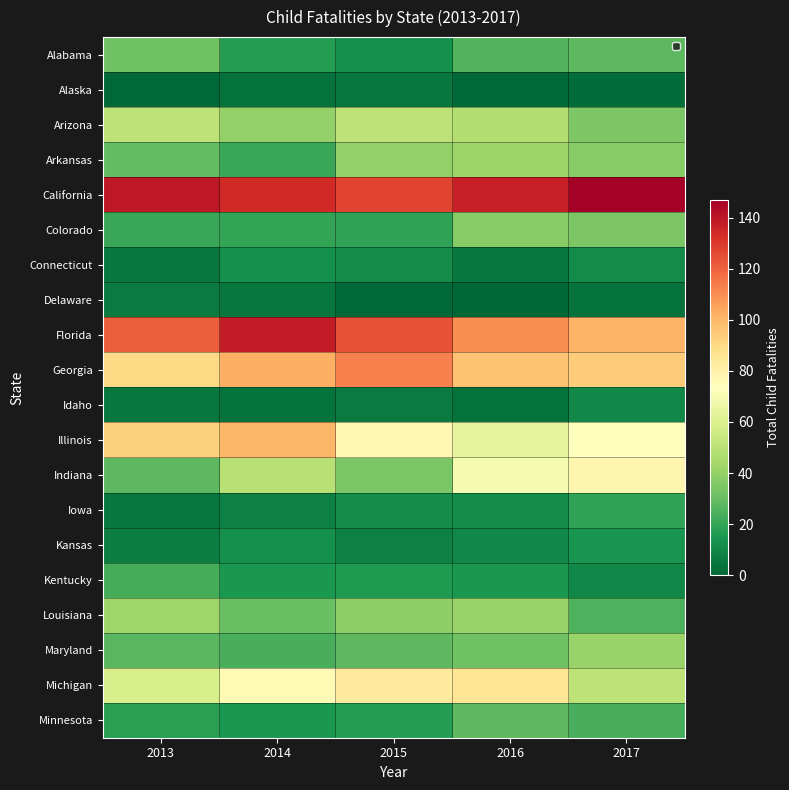

At which category is the sum across all series the highest?

2016